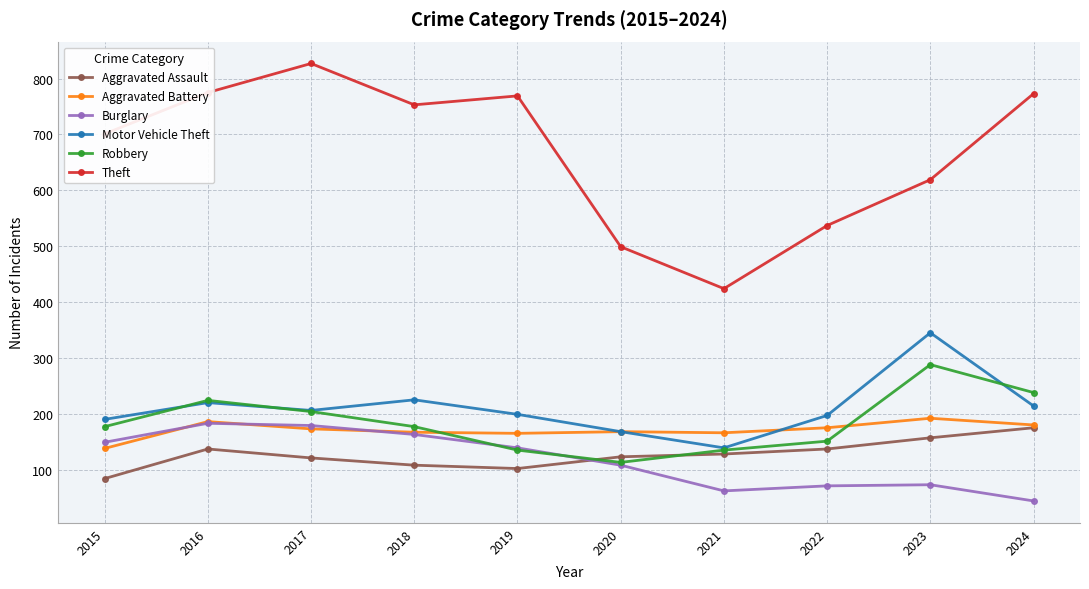

Is the value of Theft at 2018 greater than the value of Burglary at 2023?

Yes